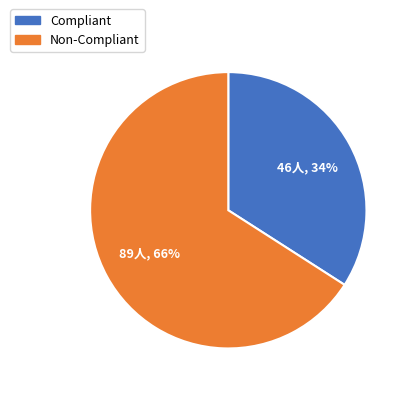

The Non-Compliant slice represents 55% of the pie. True or false?

False